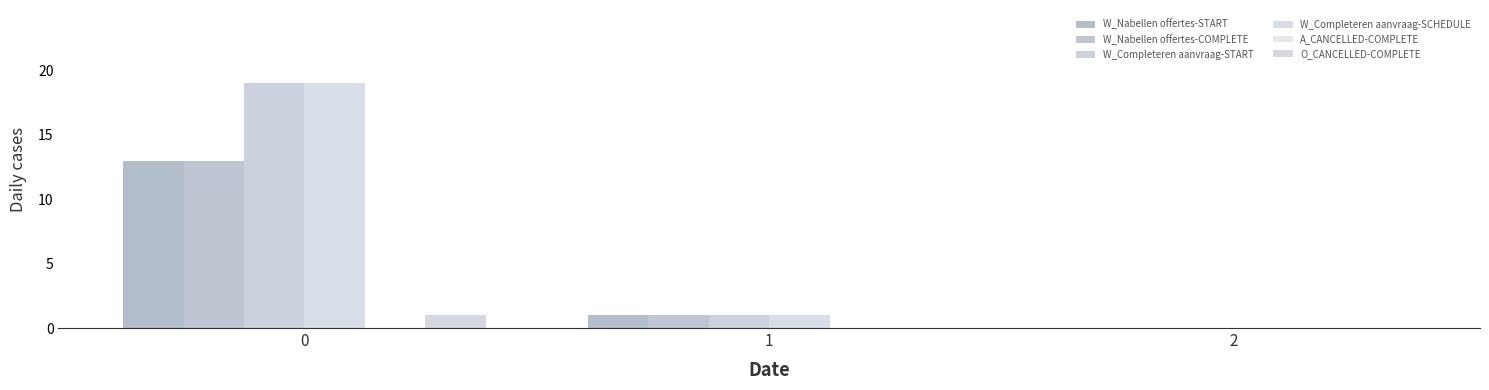

How many series are shown in this chart?

5